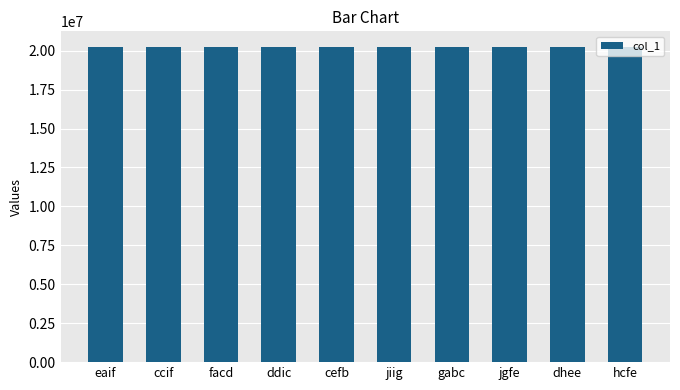

What is the difference between the maximum and minimum values?

7730